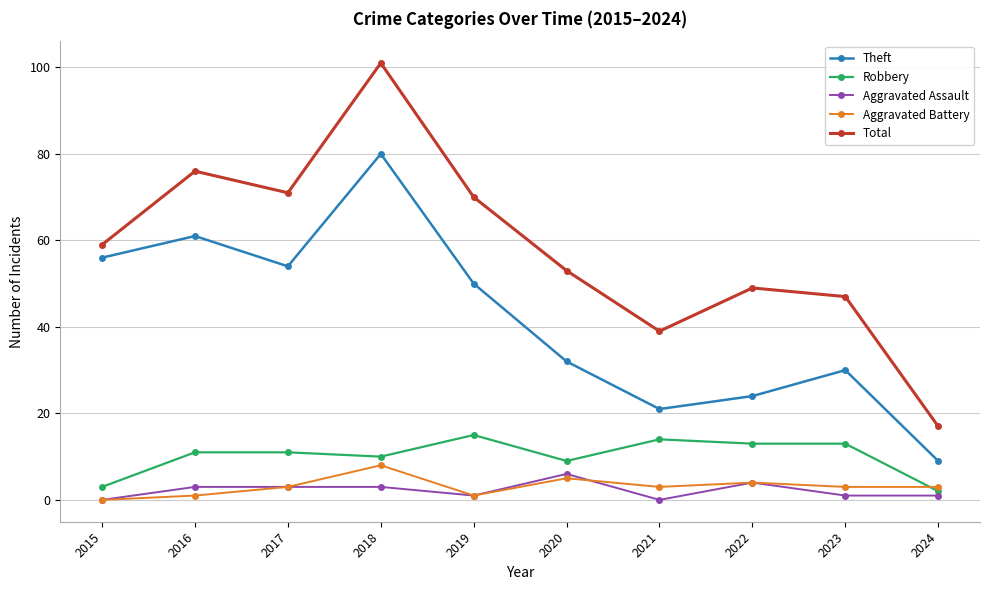

Which category has the lowest value in the Theft series?

2024